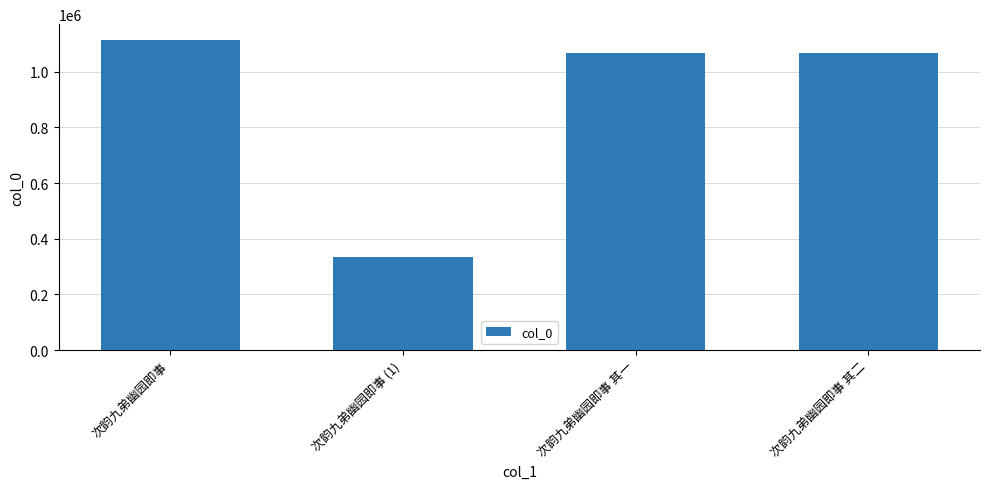

What is the difference between the maximum and minimum values?

780655